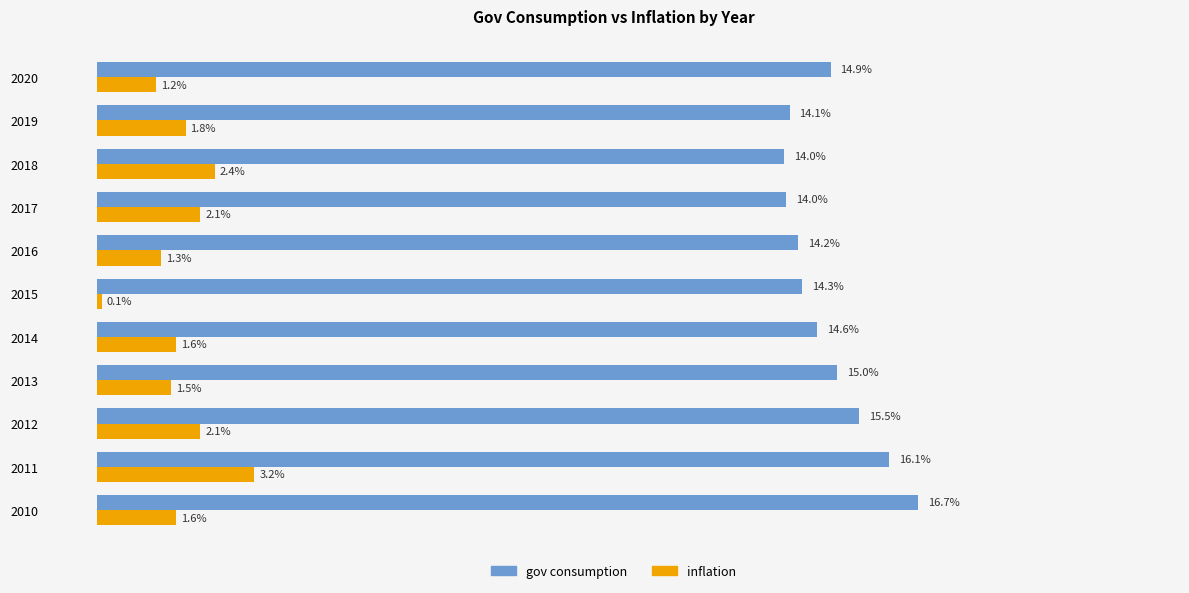

Which series has the largest range (max minus min)?

inflation